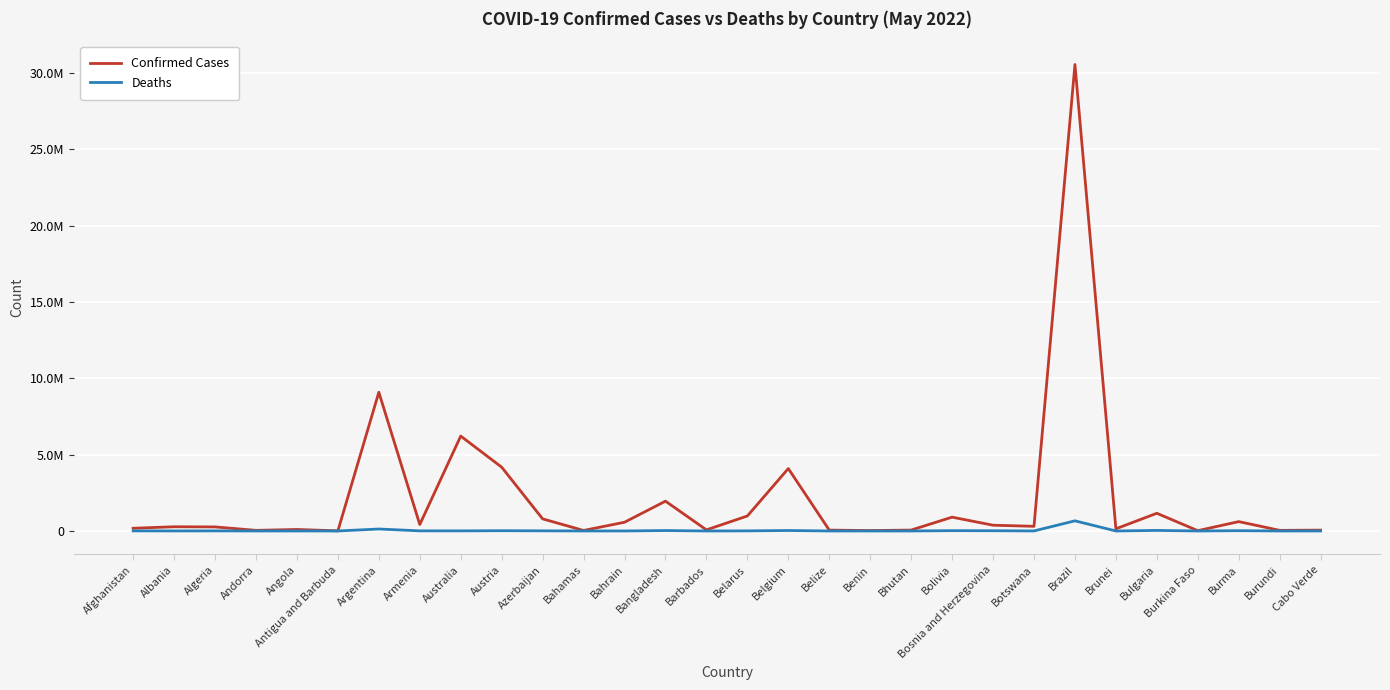

What are all the series names shown in the legend?

Confirmed Cases, Deaths